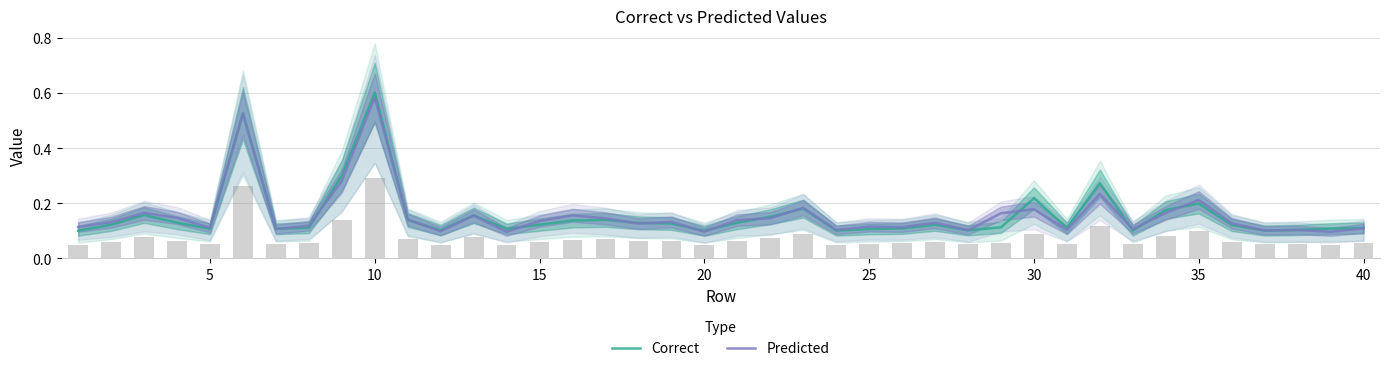

Reading left to right, list all the values displayed in this chart.

Correct: 0.1	0.1	0.2	0.1	0.1	0.5	0.1	0.1	0.3	0.6	0.1	0.1	0.2	0.1	0.1	0.1	0.1	0.1	0.1	0.1	0.1	0.2	0.2	0.1	0.1	0.1	0.1	0.1	0.1	0.2	0.1	0.3	0.1	0.2	0.2	0.1	0.1	0.1	0.1	0.1
Predicted: 0.1	0.1	0.2	0.1	0.1	0.5	0.1	0.1	0.3	0.6	0.1	0.1	0.2	0.1	0.1	0.2	0.1	0.1	0.1	0.1	0.1	0.1	0.2	0.1	0.1	0.1	0.1	0.1	0.2	0.2	0.1	0.2	0.1	0.2	0.2	0.1	0.1	0.1	0.1	0.1